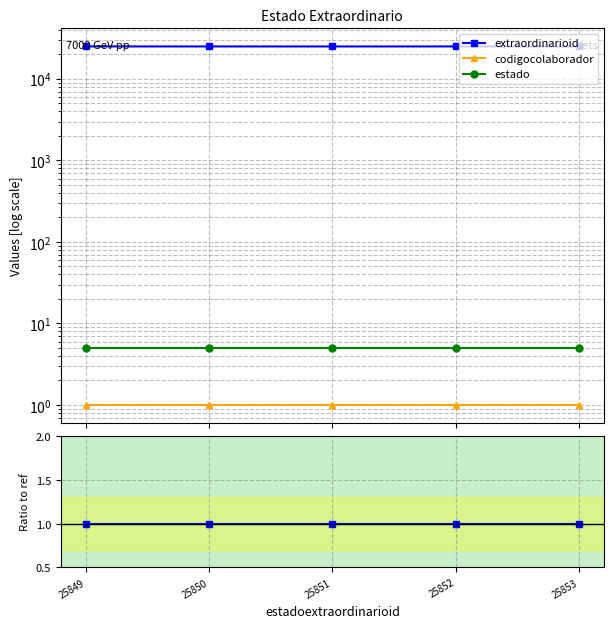

How many distinct data groups are displayed?

3